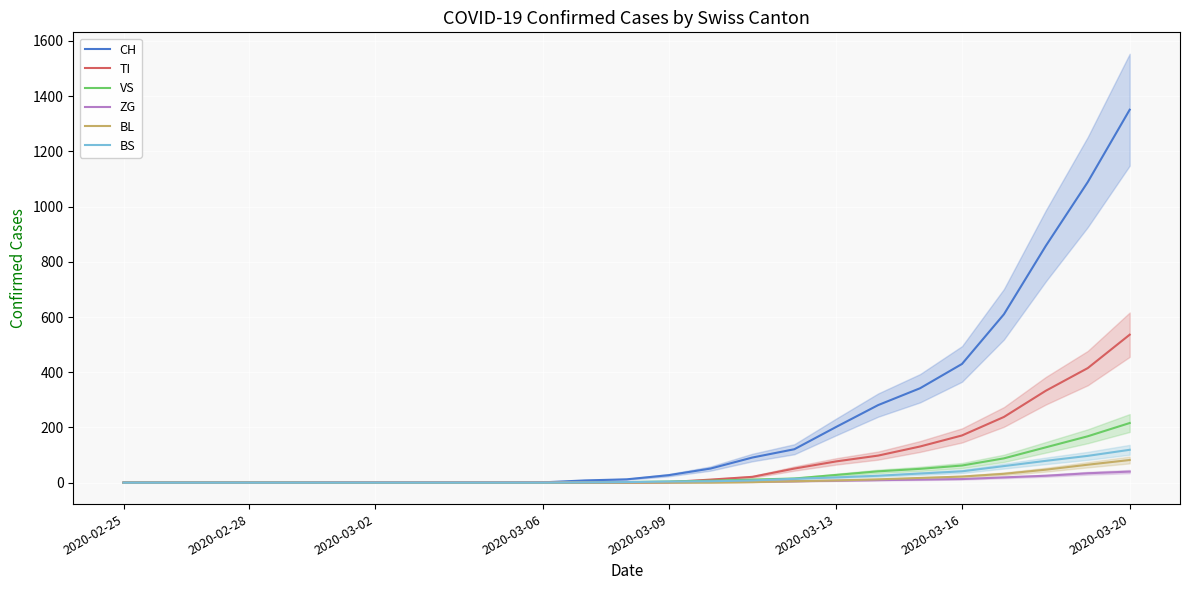

What is the highest value of the BL series?

82